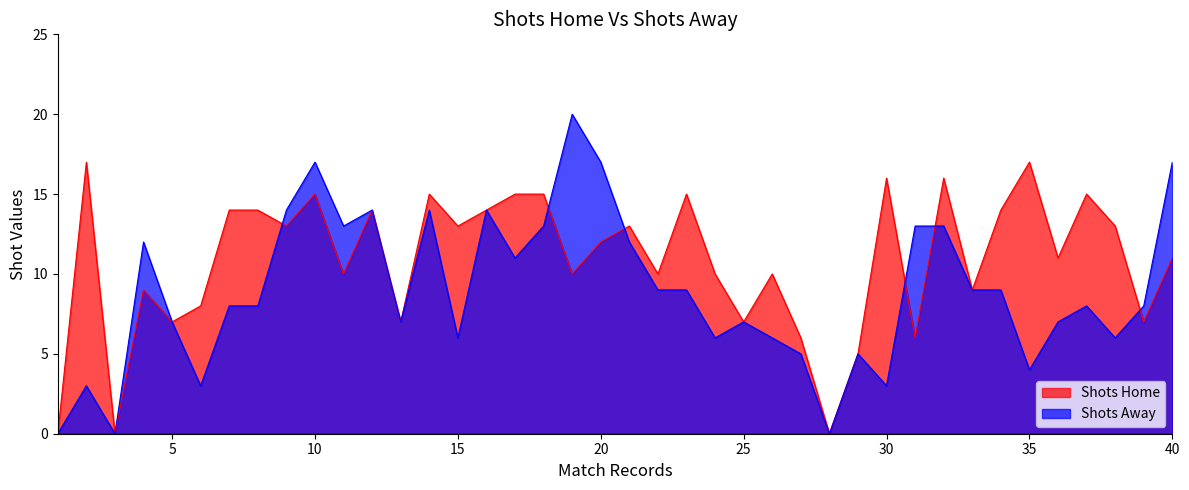

At which category is the sum across all series the highest?

10